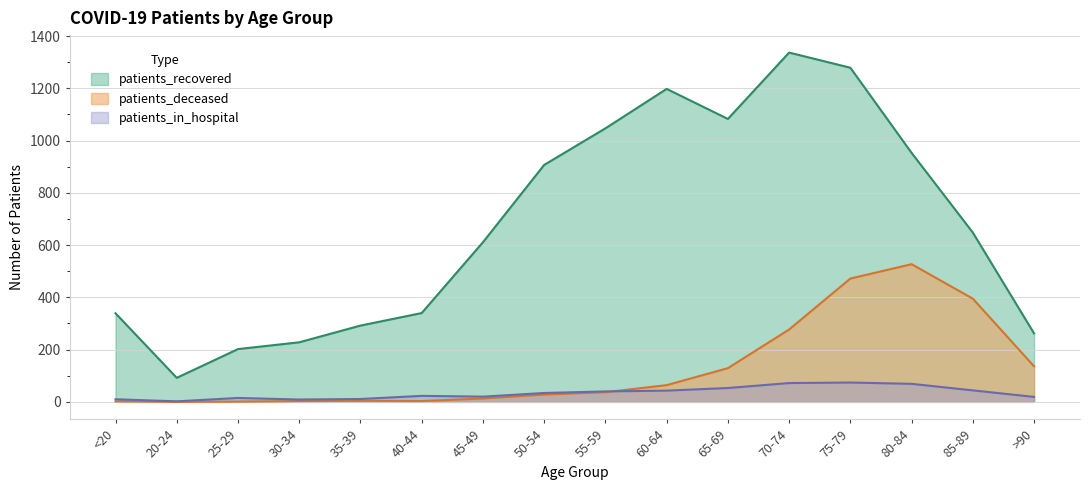

What is the difference between the maximum and minimum values in the patients_recovered series?

1245